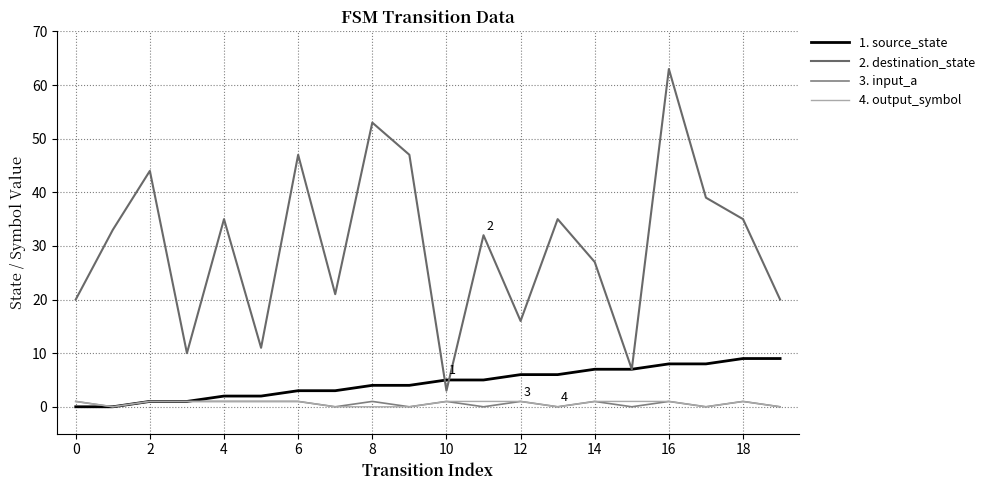

What is the value of the 1. source_state point at the 6th from the left?

2